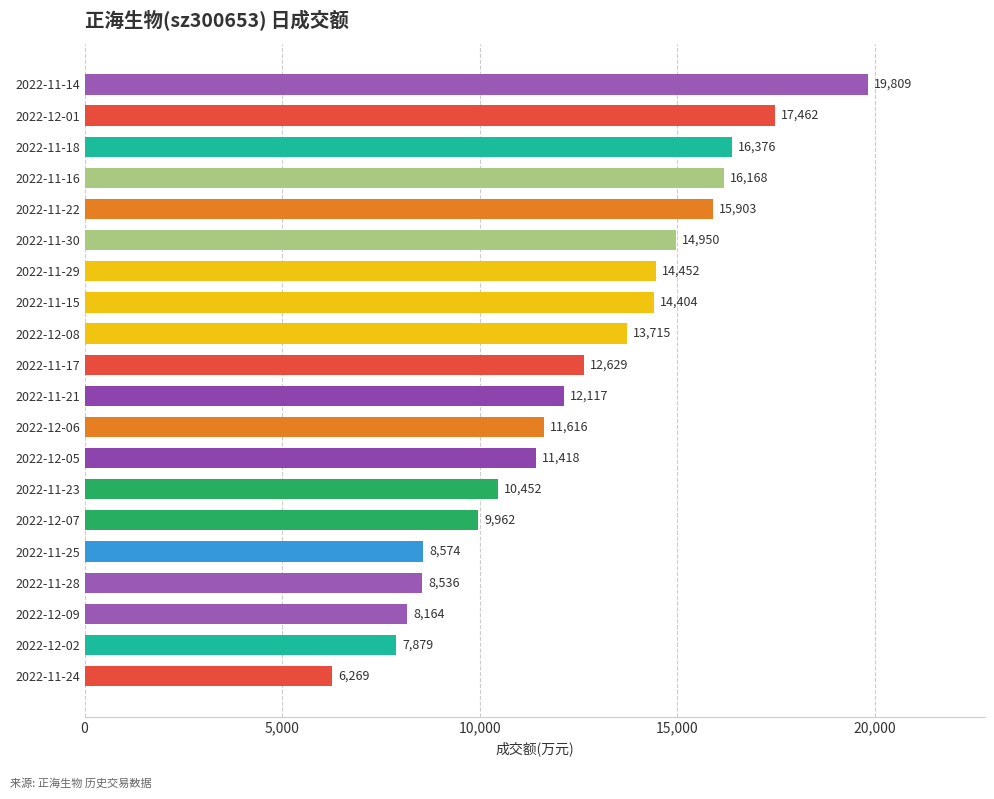

Rank the categories by value from lowest to highest.

2022-11-24, 2022-12-02, 2022-12-09, 2022-11-28, 2022-11-25, 2022-12-07, 2022-11-23, 2022-12-05, 2022-12-06, 2022-11-21, 2022-11-17, 2022-12-08, 2022-11-15, 2022-11-29, 2022-11-30, 2022-11-22, 2022-11-16, 2022-11-18, 2022-12-01, 2022-11-14